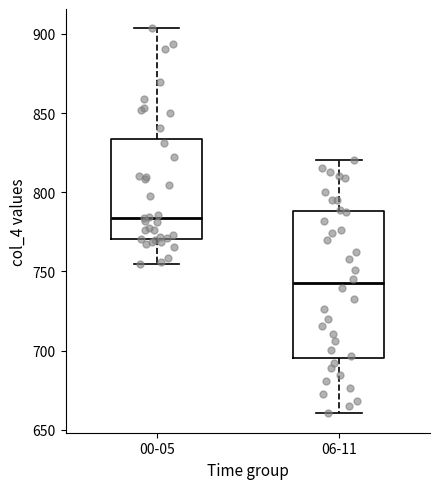

Where does the lower whisker of the box for 06-11 end on the y-axis? The values are not printed on the chart, so give them approximately, as read against the axis.

660